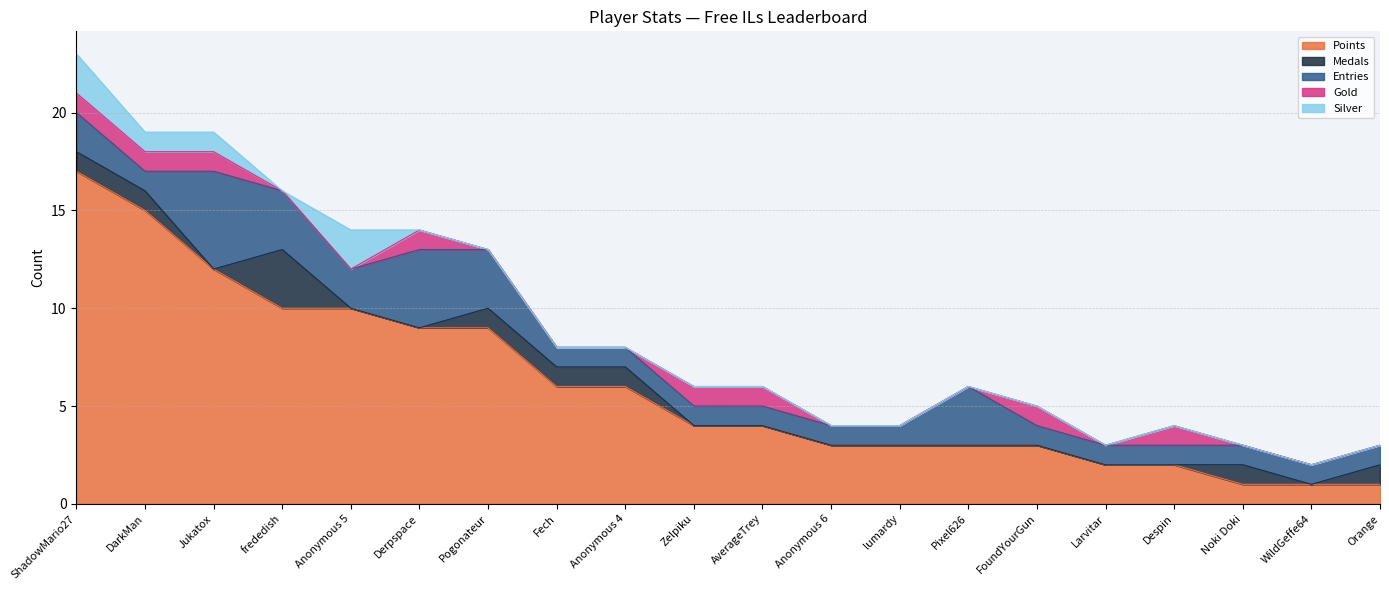

True or false: Points has a value of 1 at lumardy.

False